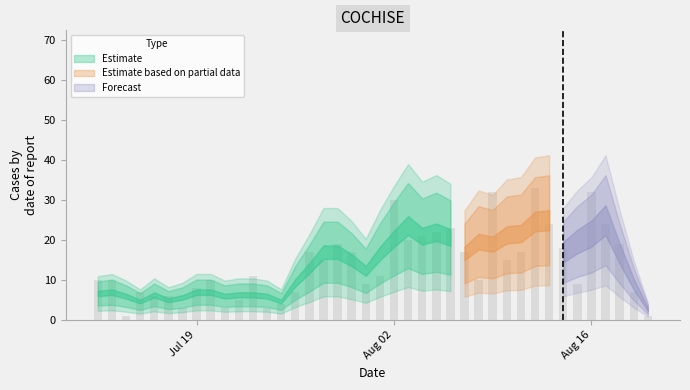

What is the maximum value shown in the chart?

33